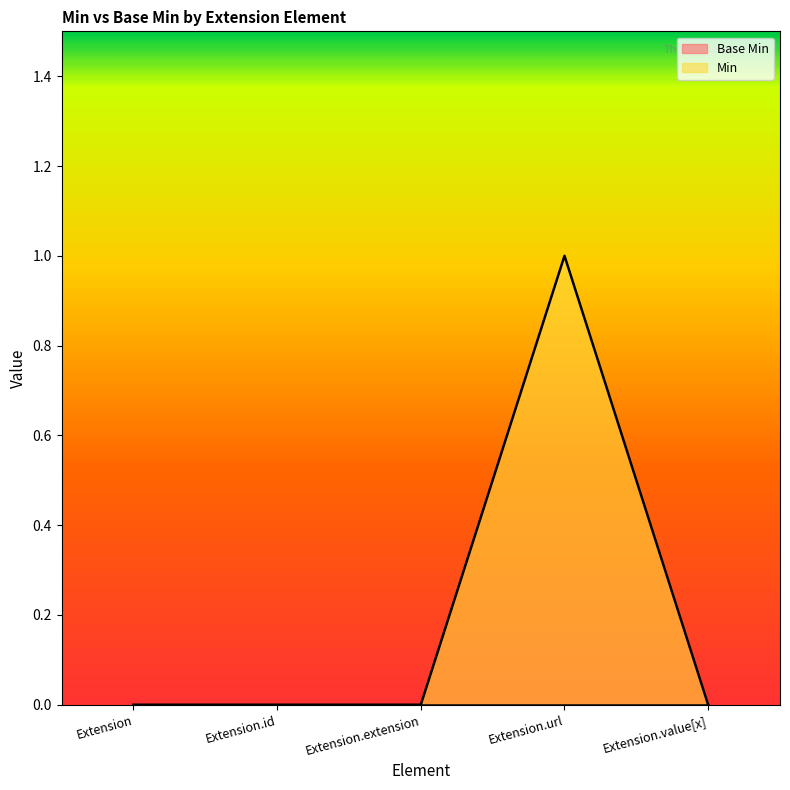

How many interior local peaks (higher than both neighbors) does the data have?

1